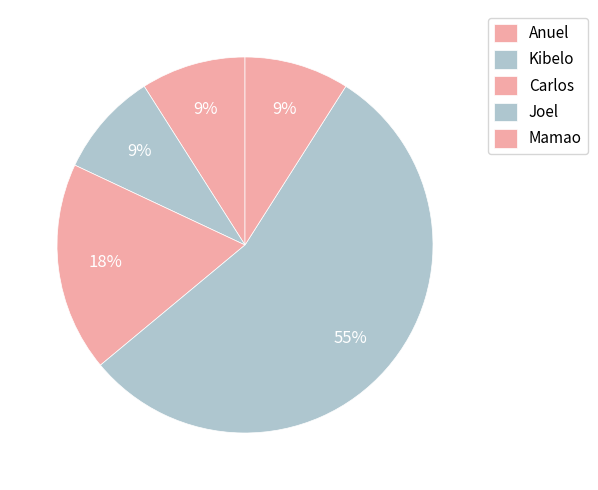

What is the ratio of the value at Mamao to the value at Anuel?

1.0